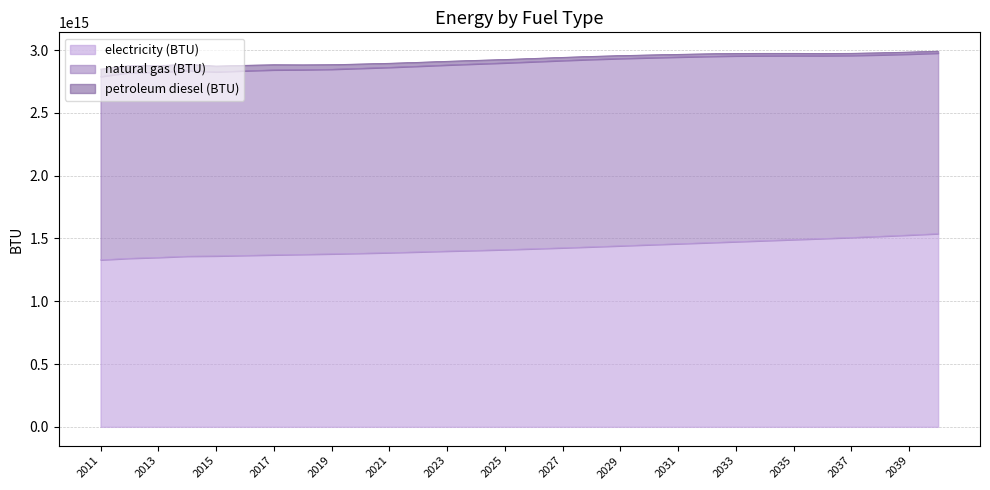

Is the value of petroleum diesel (BTU) at 2026 greater than the value of natural gas (BTU) at 2019?

No